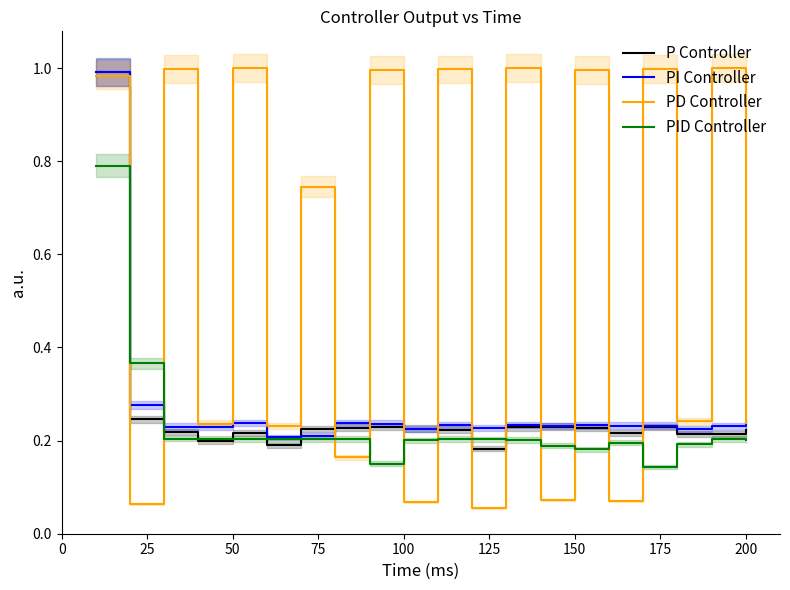

Which series ends up on top after the final intersection of PID Controller and PD Controller?

PD Controller